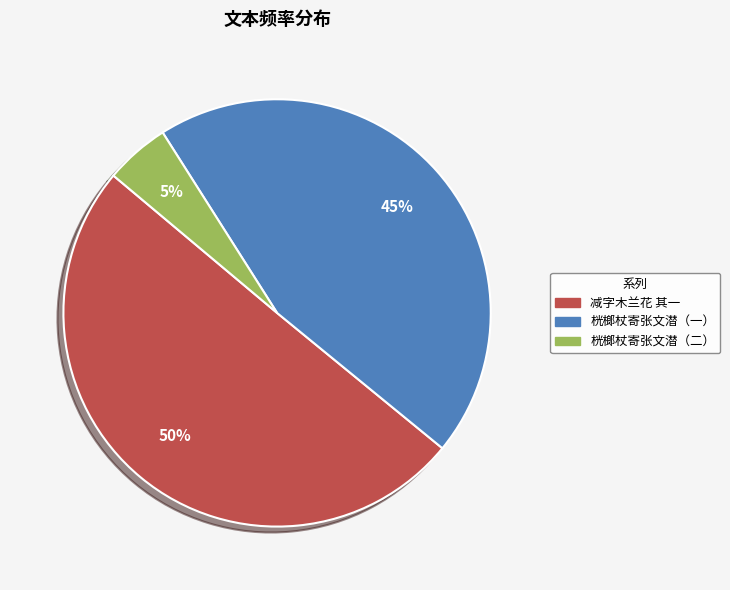

To the nearest percent, what is the difference between the largest and smallest slice percentages?

45%